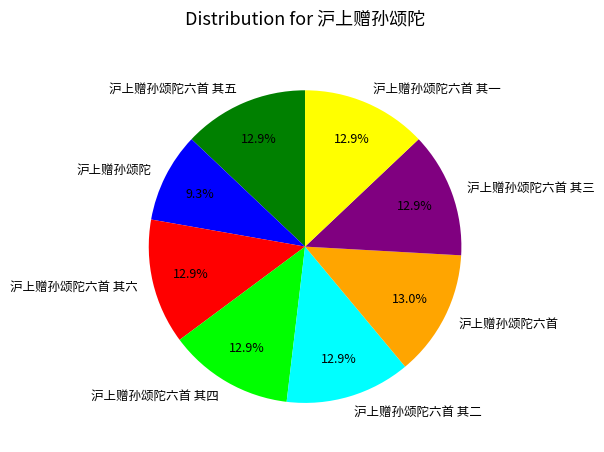

Is the sum of 沪上赠孙颂陀六首 其四 and 沪上赠孙颂陀六首 greater than half?

No